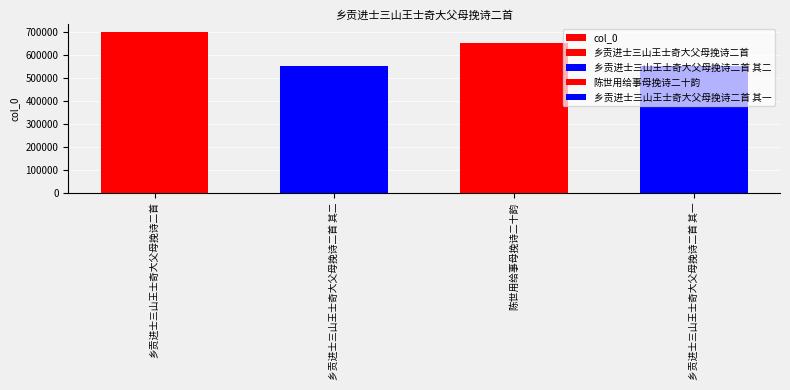

Which has a higher value, 陈世用给事母挽诗二十韵 or 乡贡进士三山王士奇大父母挽诗二首?

乡贡进士三山王士奇大父母挽诗二首